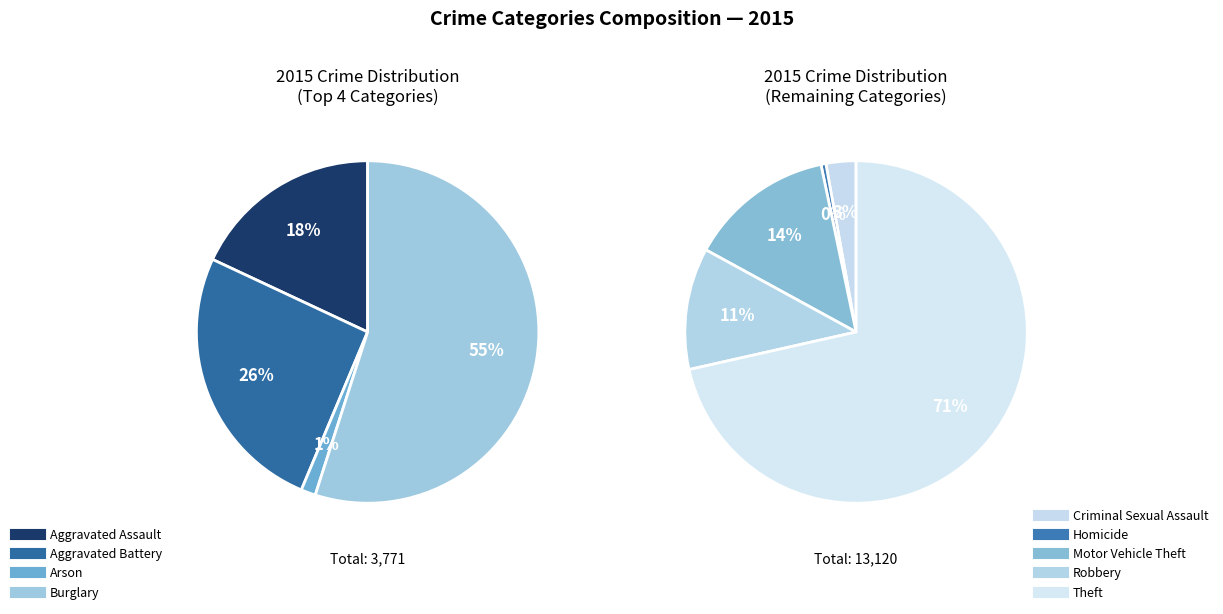

Which slice is the largest?

Theft